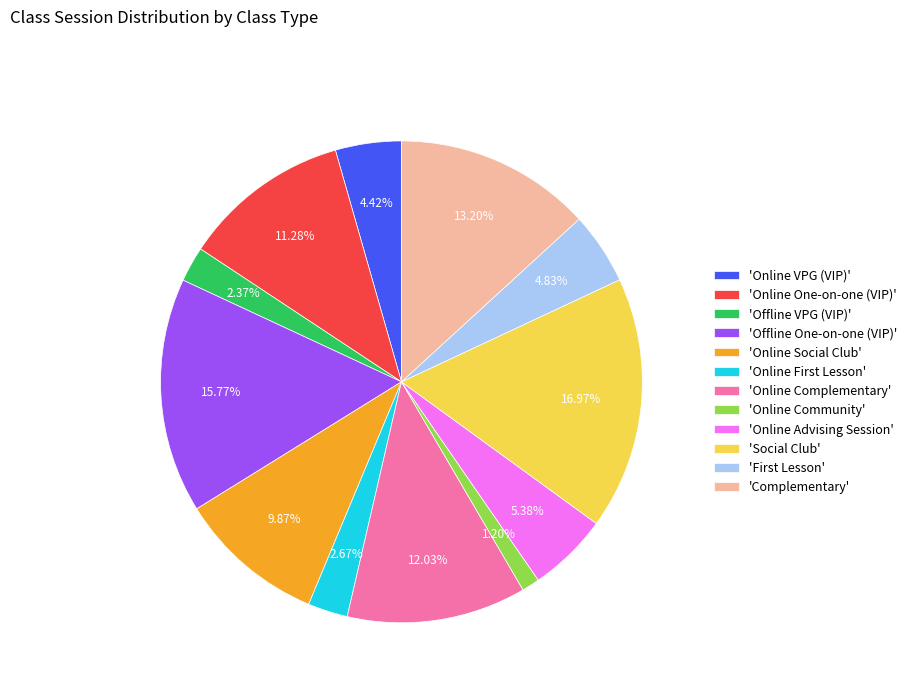

Count the number of slices in the pie.

12